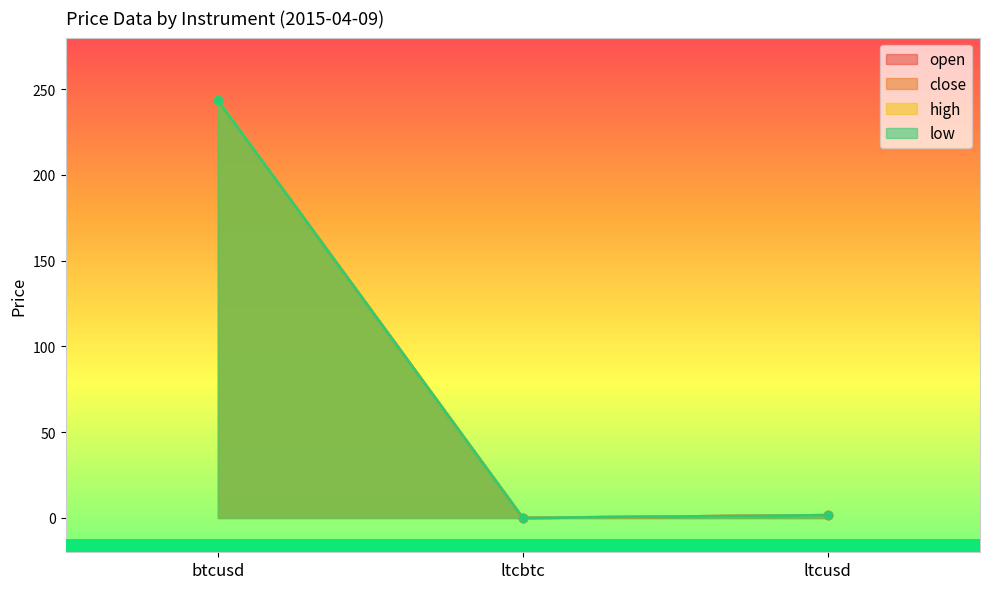

Where does the close series first go above 1?

btcusd